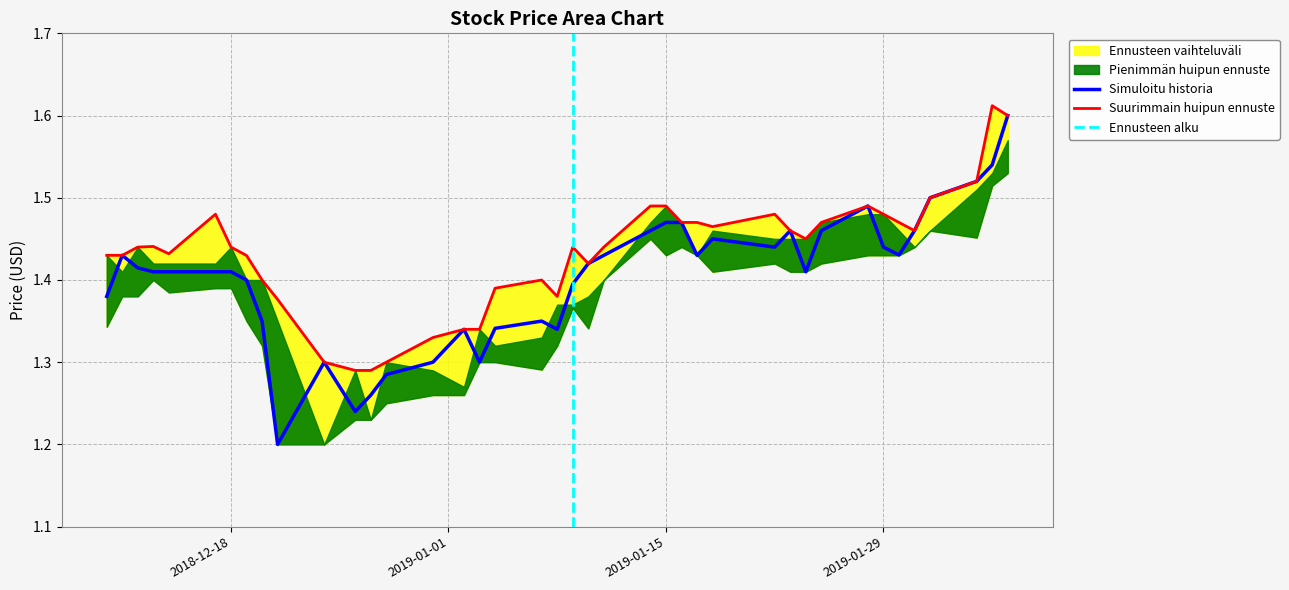

Which label corresponds to the smallest value in the chart?

2018-12-21